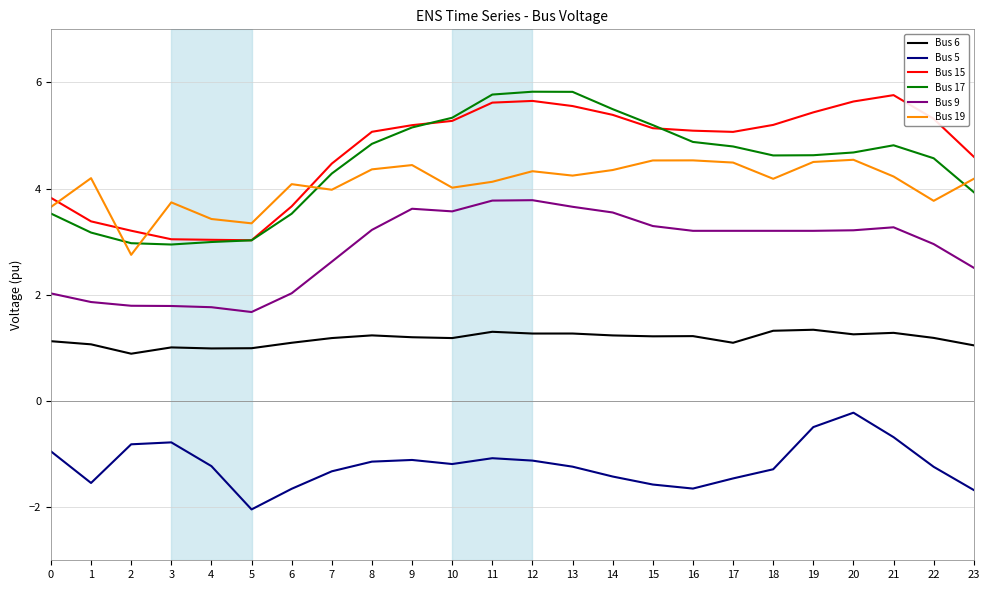

How many lines are shown in the chart?

6